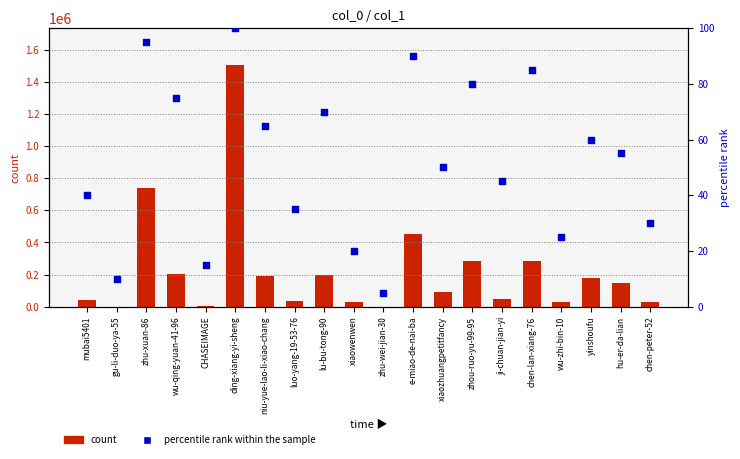

At which category is the sum across all series the highest?

ding-xiang-yi-sheng